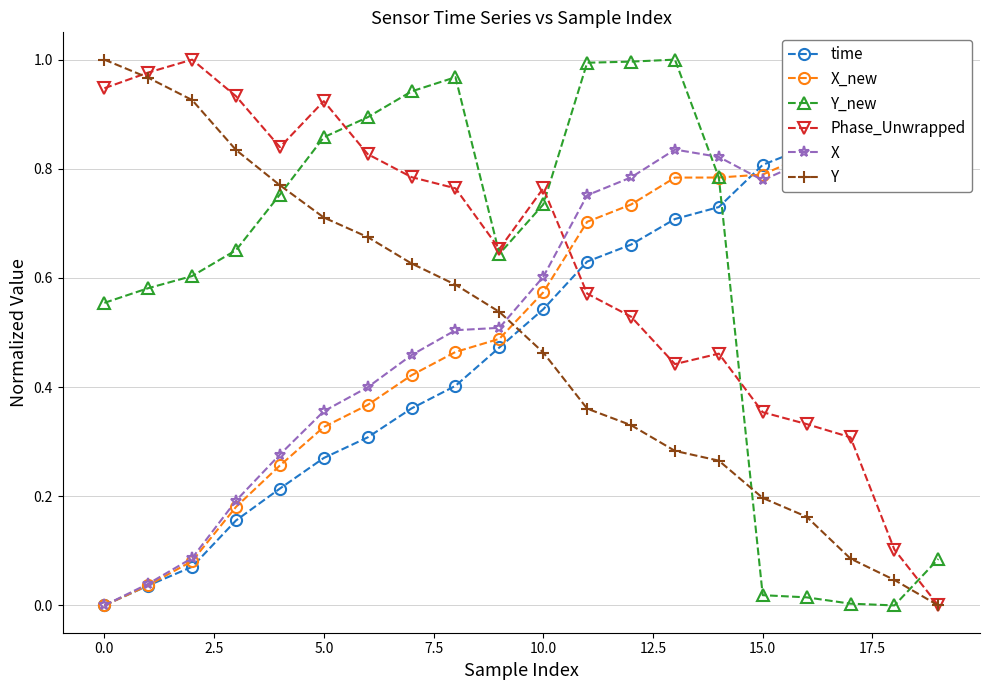

What is the difference between the maximum and minimum values in the Phase_Unwrapped series?

1.0